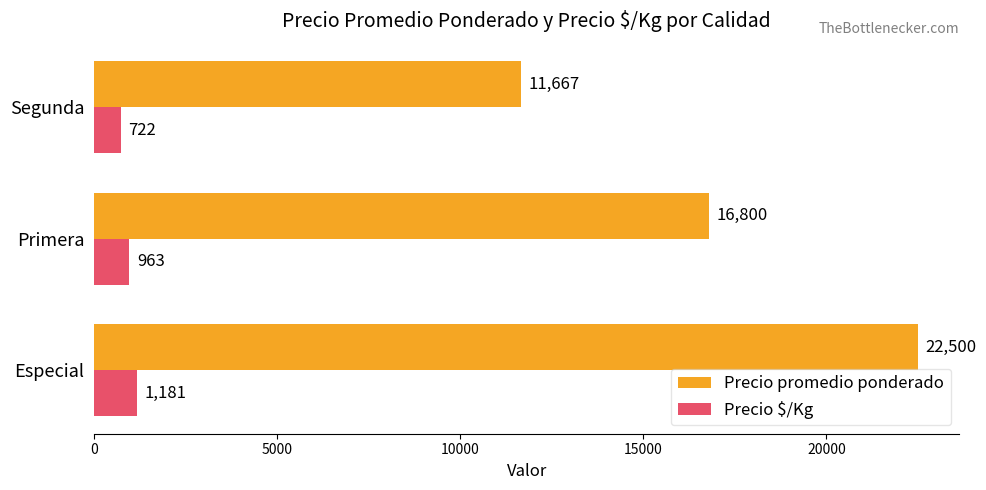

Read the Precio $/Kg value at Segunda, to the nearest 5.

720